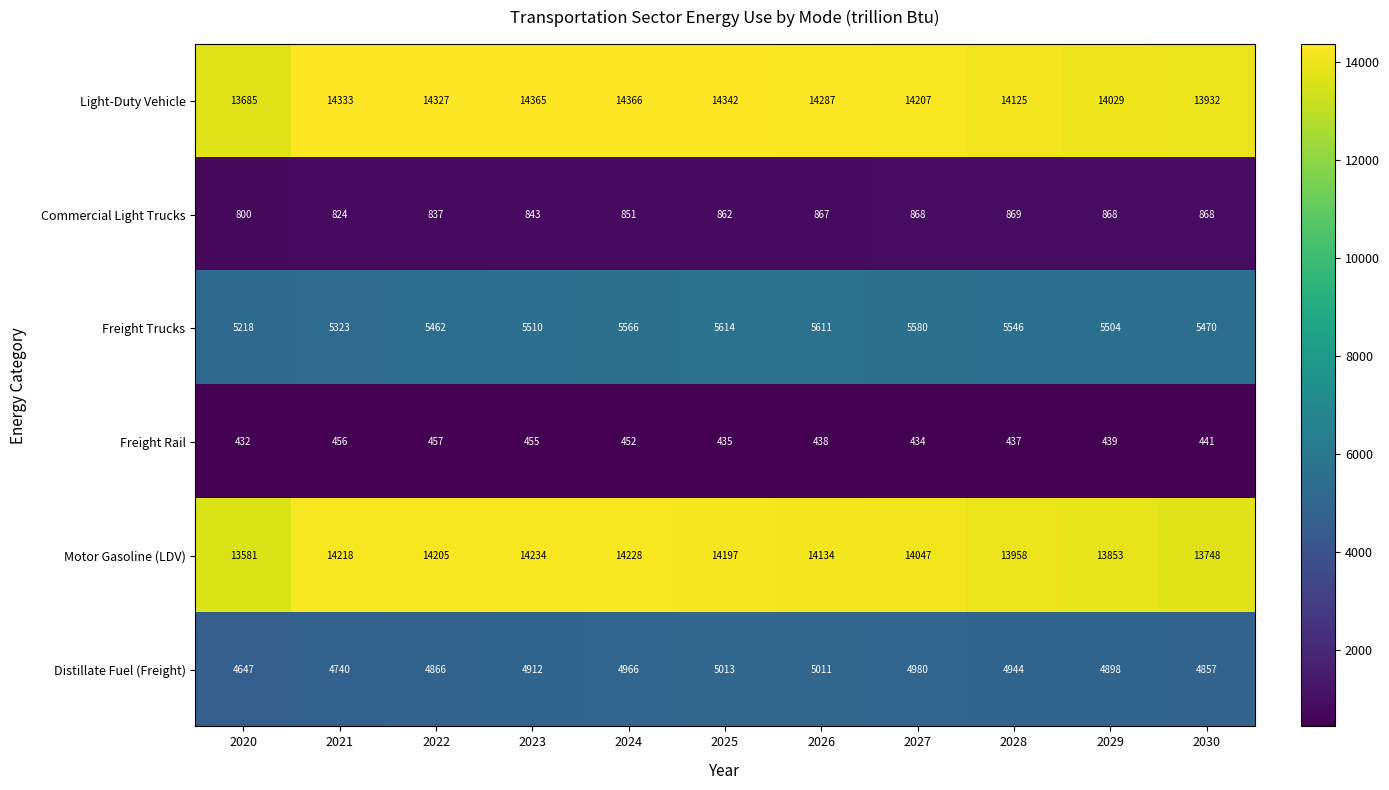

Which series has the widest spread of values?

Light-Duty Vehicle